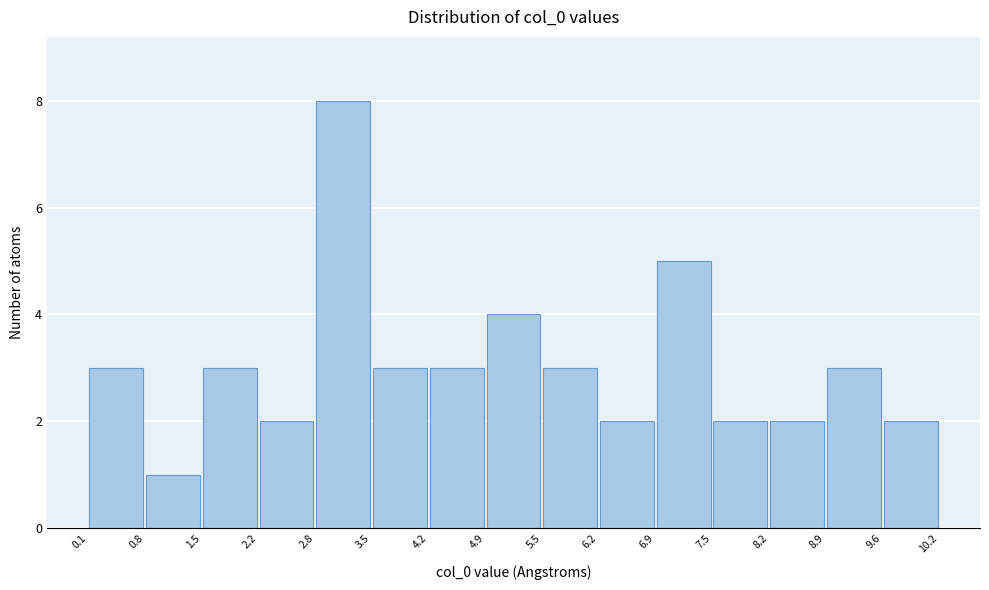

How tall is the bar that spans 1.5 to 2.2 on the x-axis? The values are not printed on the chart, so give them approximately, as read against the axis.

3